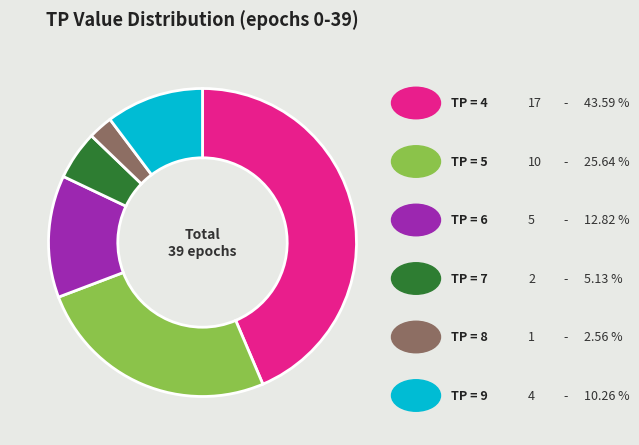

Is there a majority slice in this chart?

No